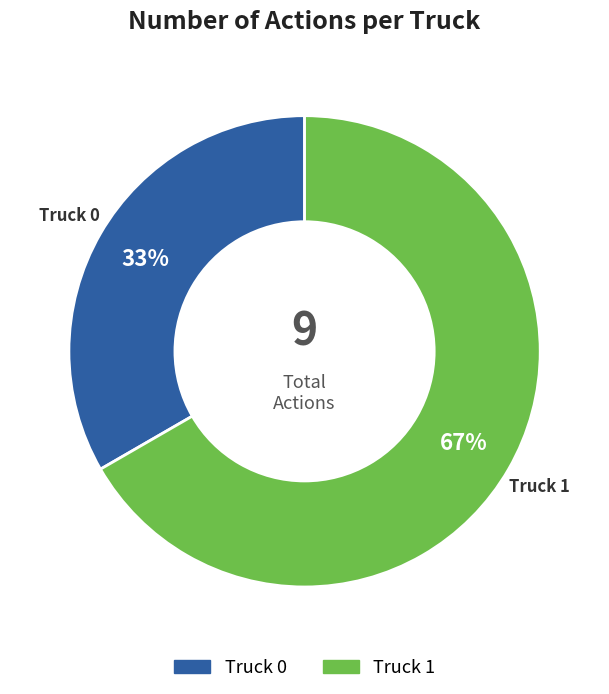

Between Truck 1 and Truck 0, which is larger?

Truck 1